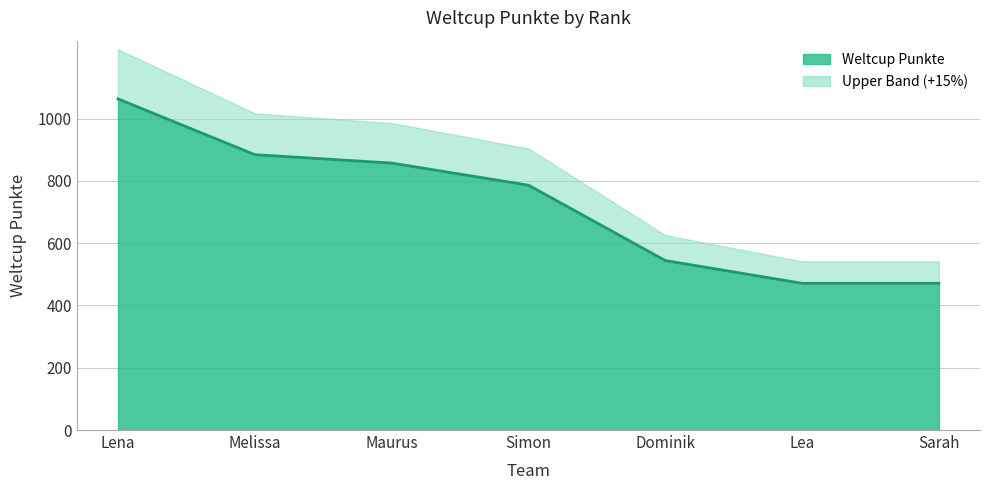

What is the change in value from Simon to Lea?

-315